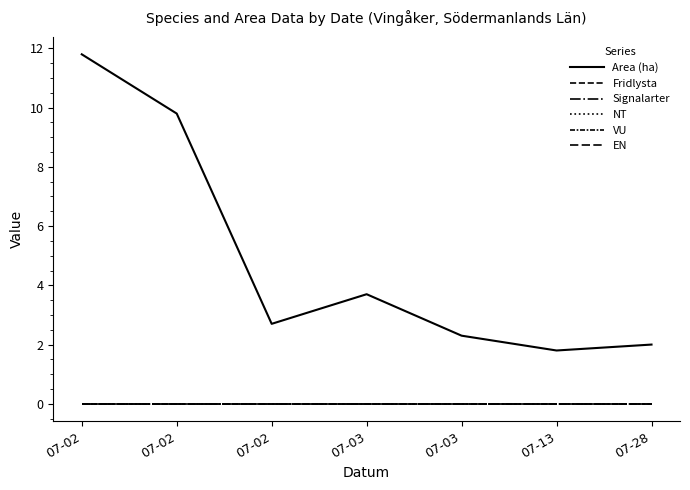

Does the chart have visible grid lines?

No